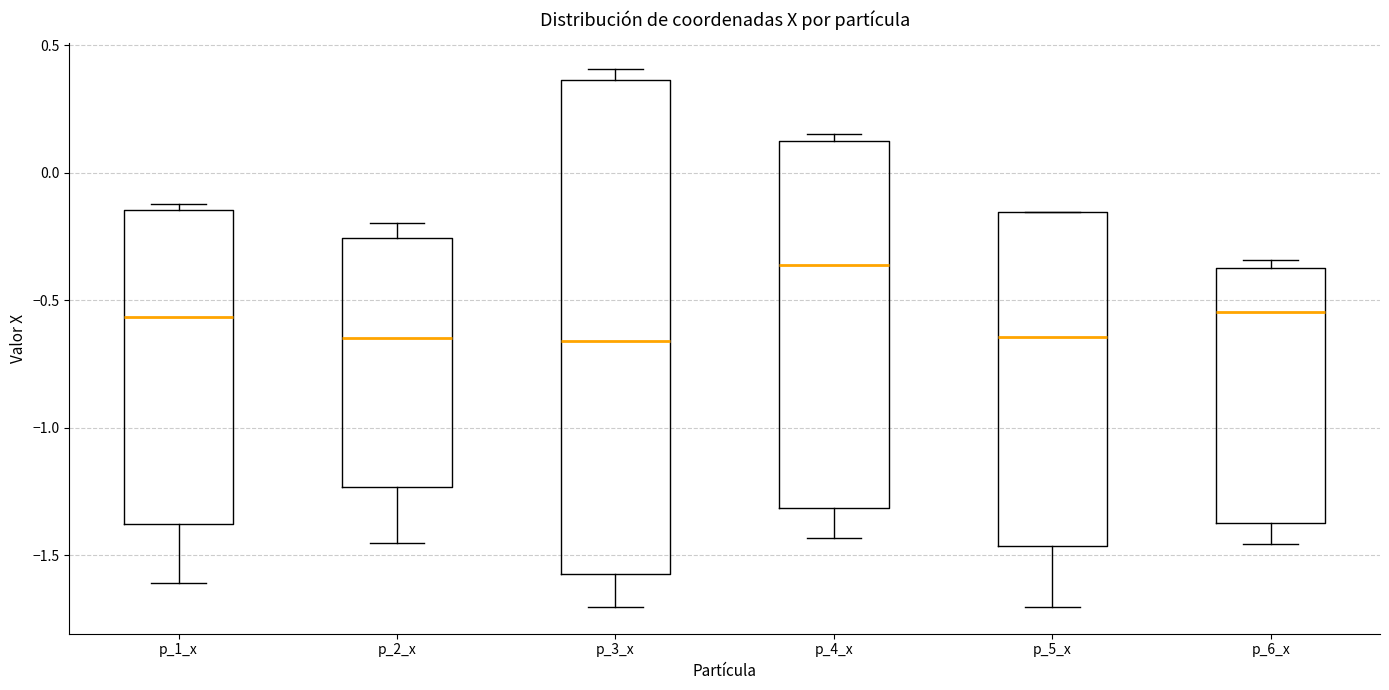

Reading left to right, read every box against the y-axis: the position of its median line, the range the box covers, and the ends of its whiskers. The values are not printed on the chart, so give them approximately, as read against the axis.

p_1_x: median -0.55, box -1.40 to -0.15, whiskers -1.60 to -0.10
p_2_x: median -0.65, box -1.25 to -0.25, whiskers -1.45 to -0.20
p_3_x: median -0.65, box -1.55 to 0.35, whiskers -1.70 to 0.40
p_4_x: median -0.35, box -1.30 to 0.10, whiskers -1.45 to 0.15
p_5_x: median -0.65, box -1.45 to -0.15, whiskers -1.70 to -0.15
p_6_x: median -0.55, box -1.35 to -0.40, whiskers -1.45 to -0.35